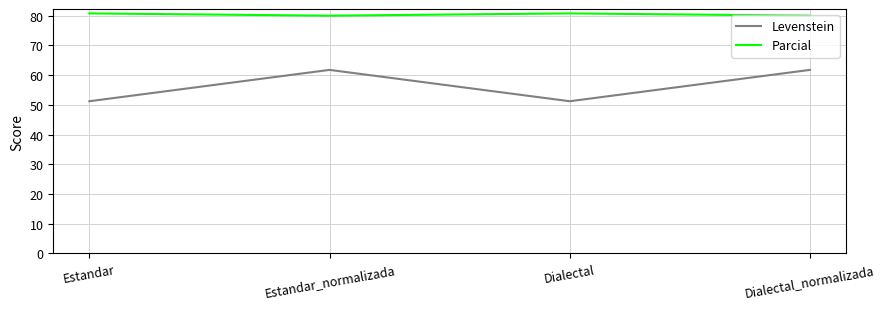

At how many categories does at least one series exceed 57?

4